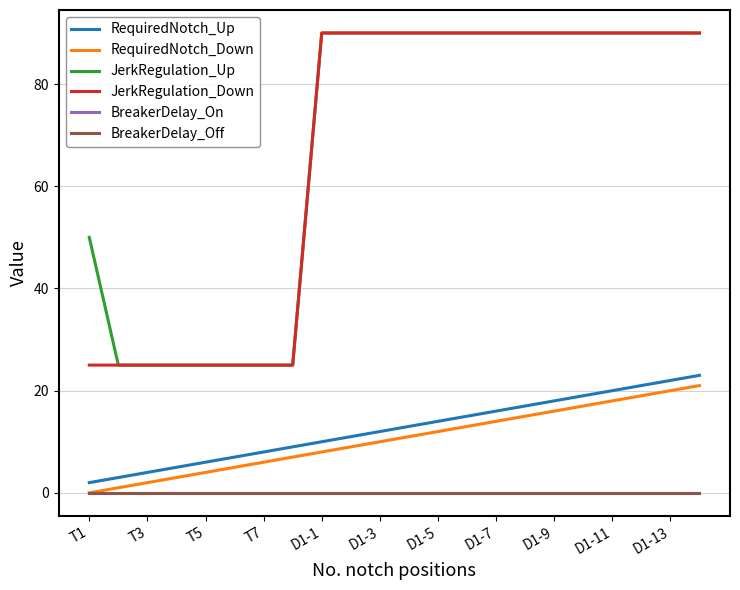

Does the chart have visible grid lines?

Yes